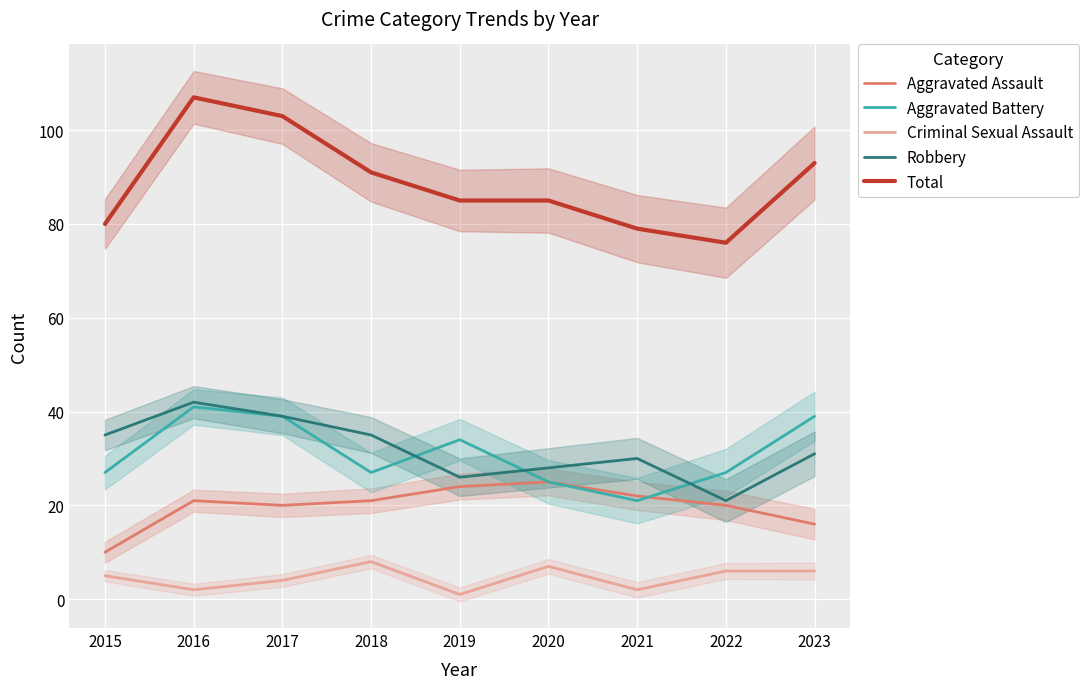

True or false: Robbery has more than 1 interior local peaks.

True